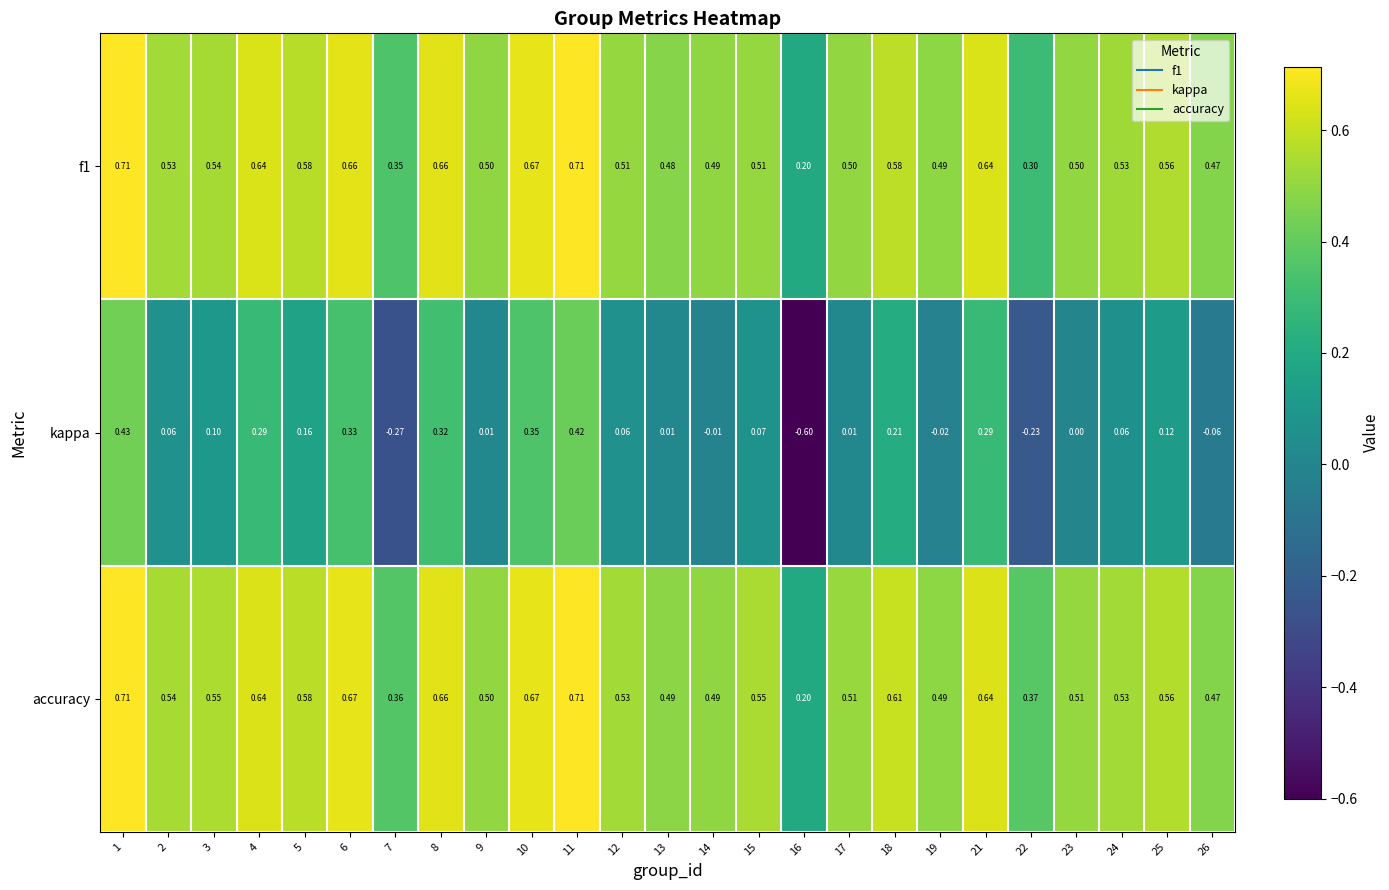

Which series has the largest total across all categories?

accuracy